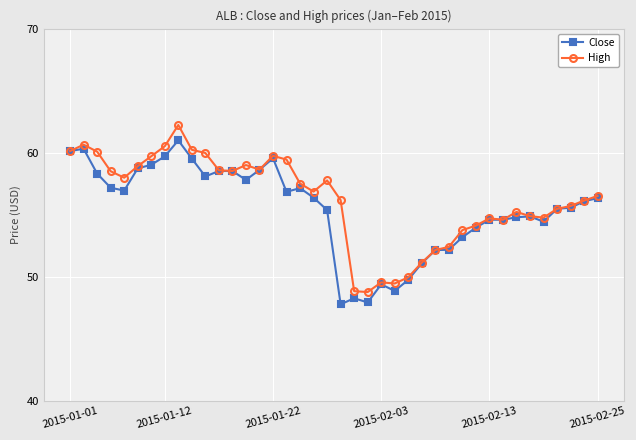

Does the chart display data point markers on the line(s)?

Yes